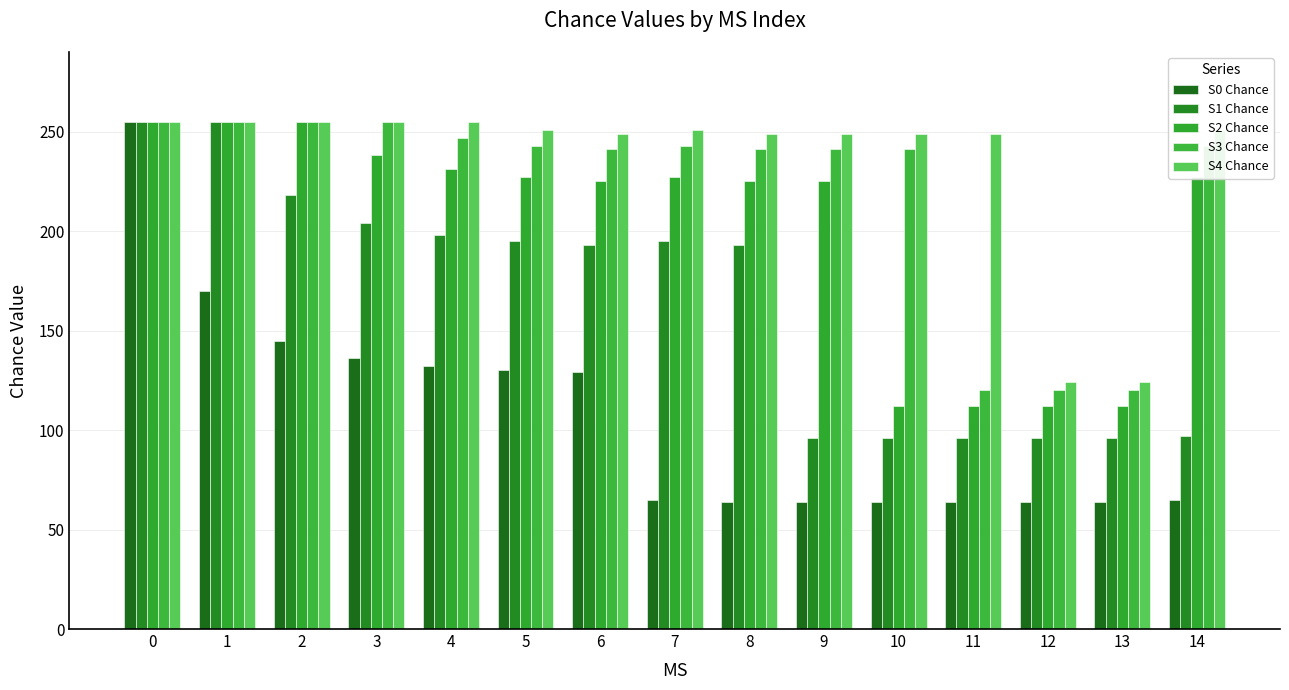

What is the value of the S1 Chance bar at the 5th from the left?

198